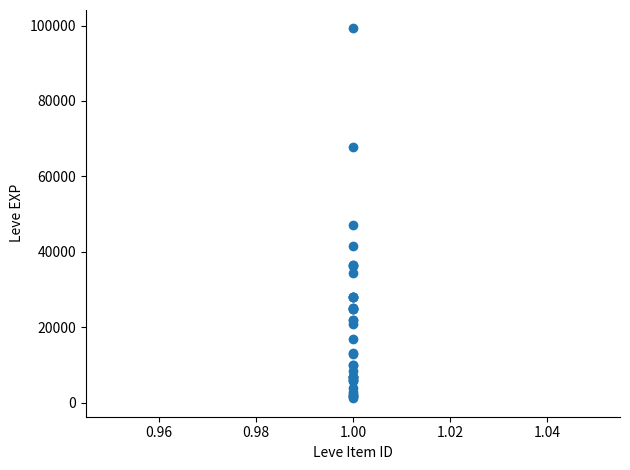

What Y value in the scatter plot is closest to 50190?

47200